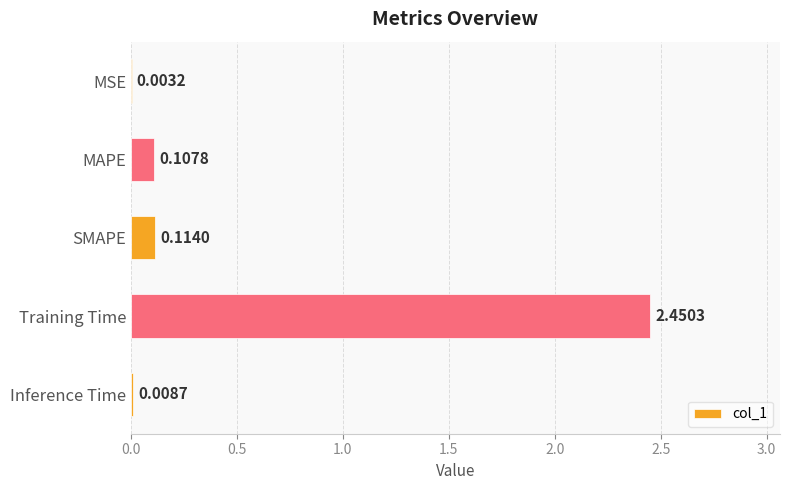

Where is the data nearest to the value 1?

SMAPE